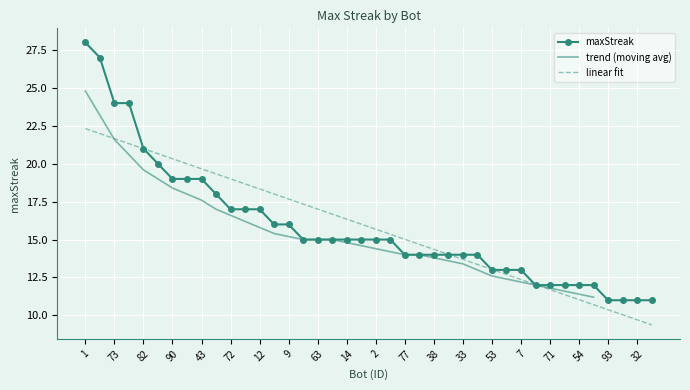

What is the difference between the second highest and second lowest values?

16